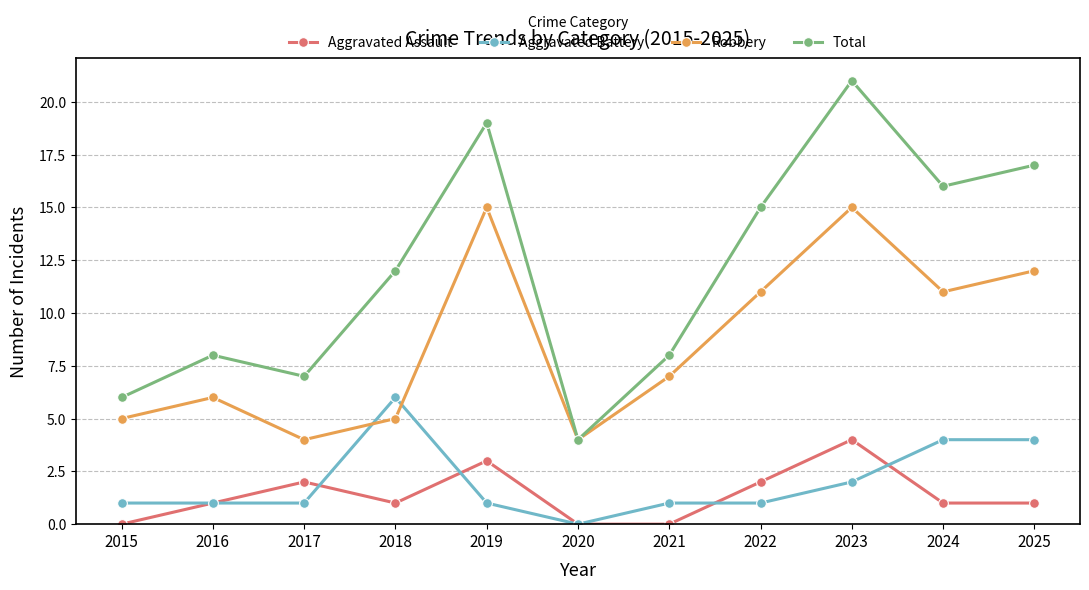

Which series has the largest total across all categories?

Total